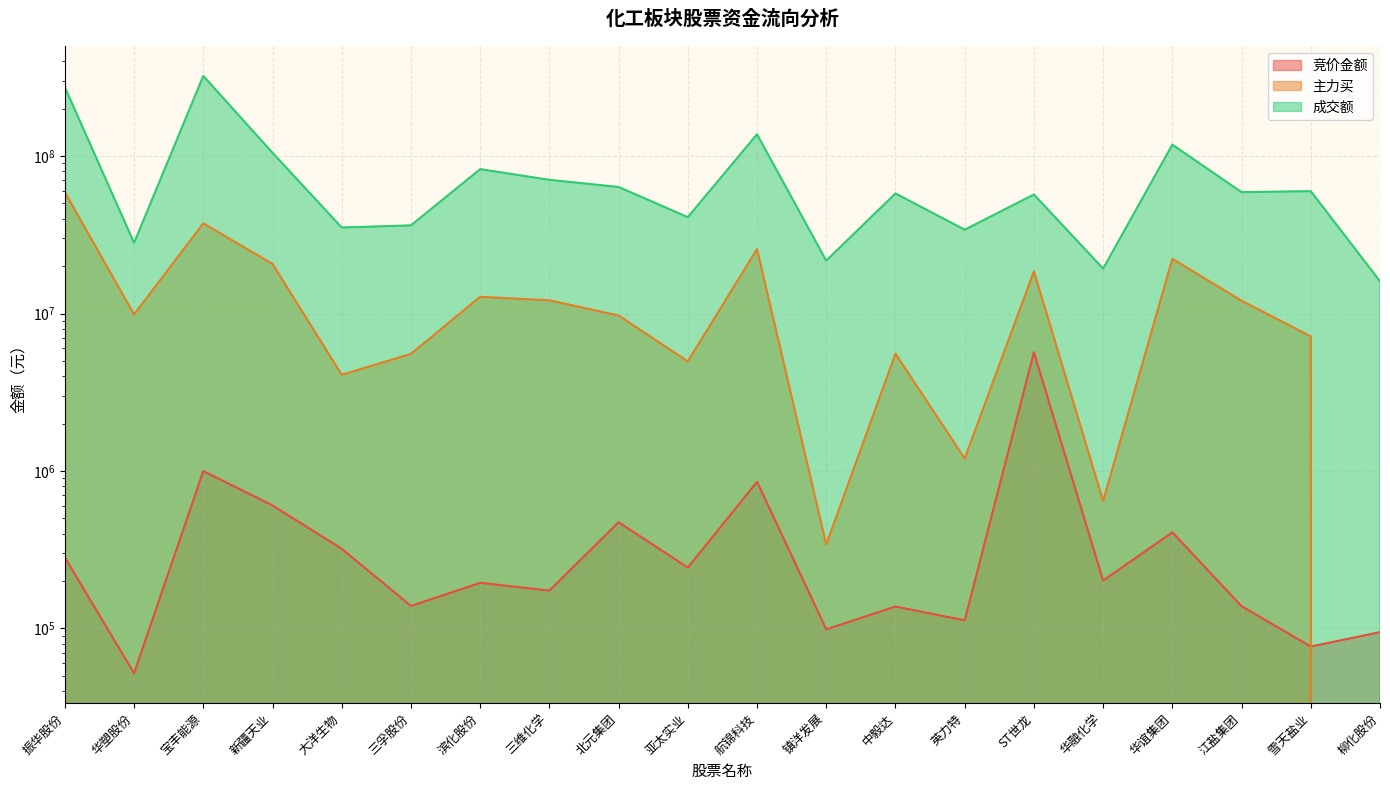

What is the label of the 10th point from the left?

亚太实业